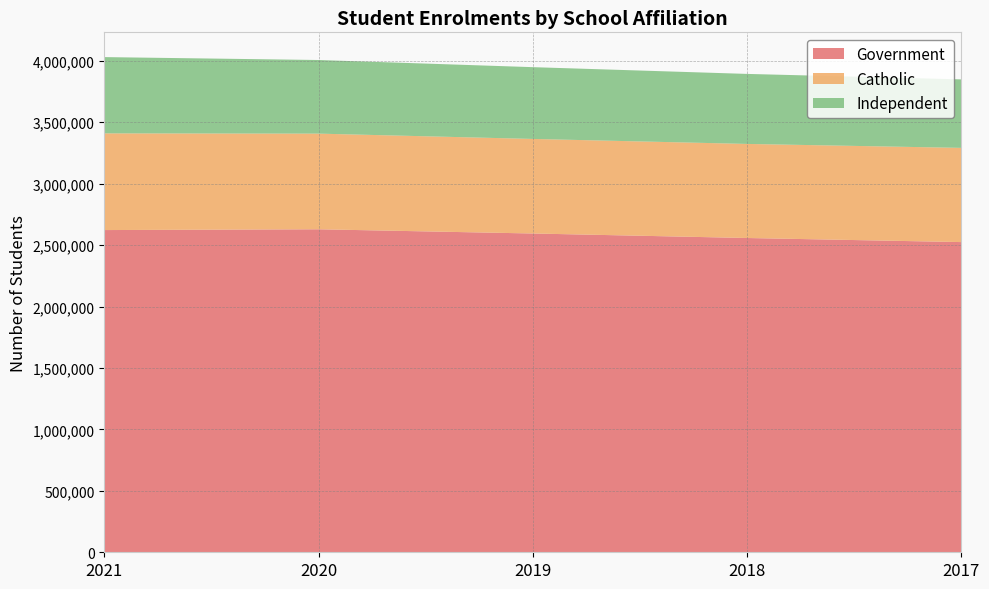

Reading right to left, extract all data points from this chart.

Government: 2017=2524865	2018=2558169	2019=2594830	2020=2629143	2021=2622755
Catholic: 2017=766870	2018=765735	2019=769719	2020=778605	2021=787181
Independent: 2017=557490	2018=569930	2019=584262	2020=599226	2021=620781